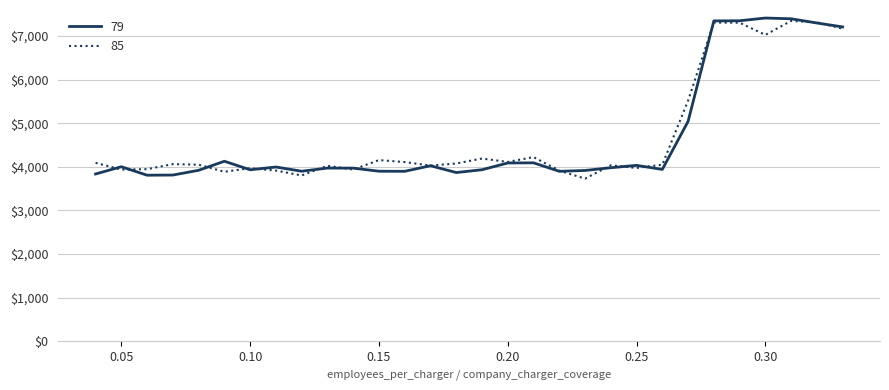

What is the greatest value displayed?

7411.9